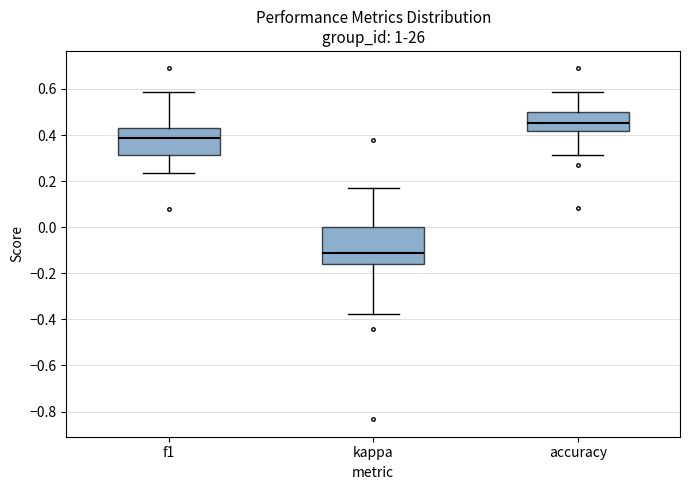

Where is the upper edge of the box for f1 on the y-axis? The values are not printed on the chart, so give them approximately, as read against the axis.

0.44